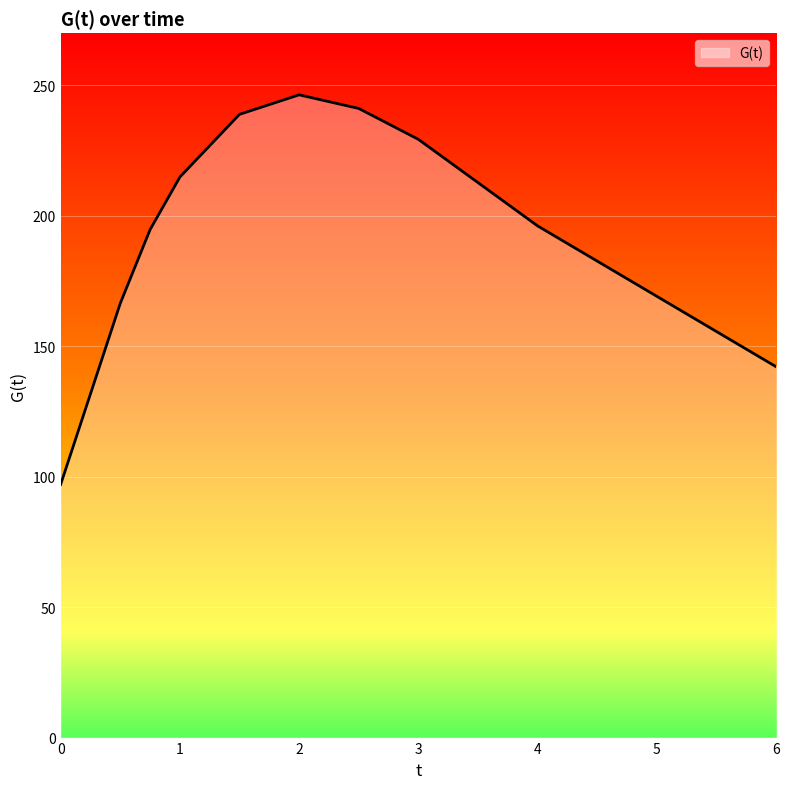

What is the smallest value displayed?

97.0